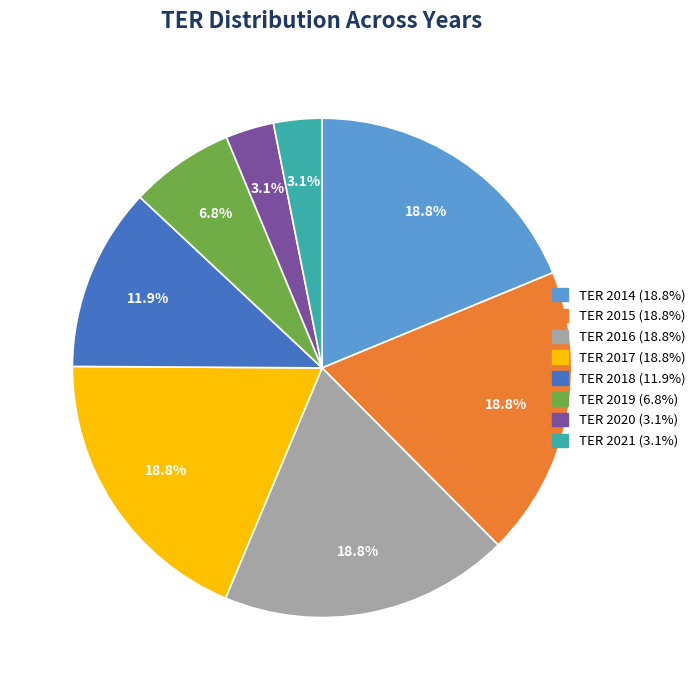

Is there any slice that represents more than half of the pie?

No